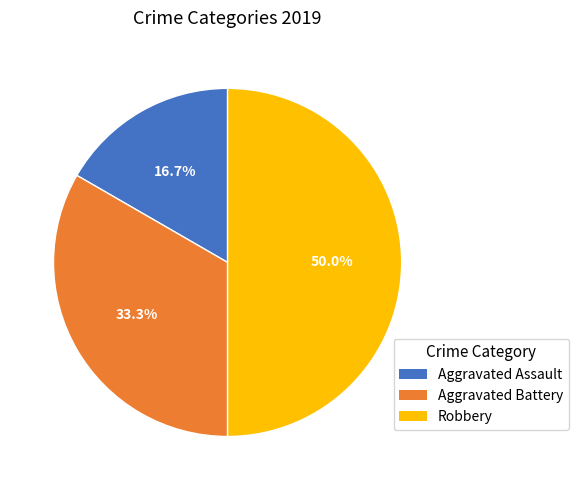

To the nearest percent, what percentage of the pie is Robbery?

50%